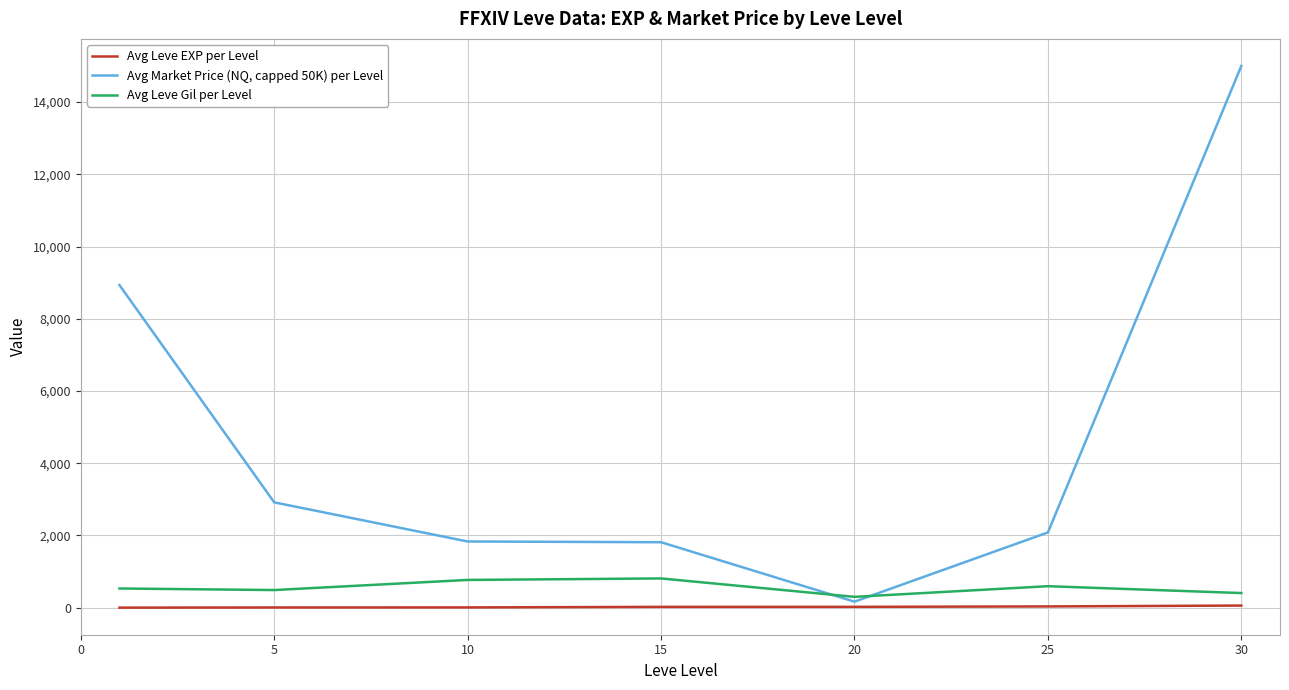

Rank the series by their maximum value, from lowest to highest.

Avg Leve EXP per Level, Avg Leve Gil per Level, Avg Market Price (NQ, capped 50K) per Level